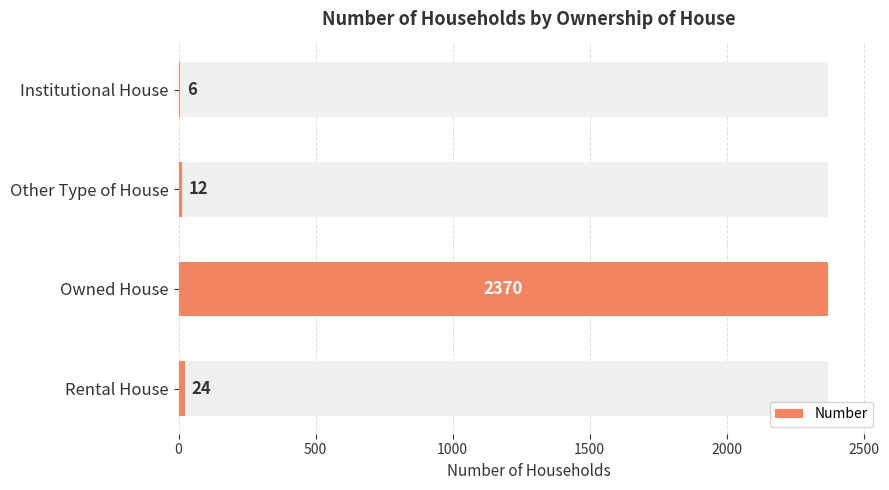

How many bars are there in total?

4